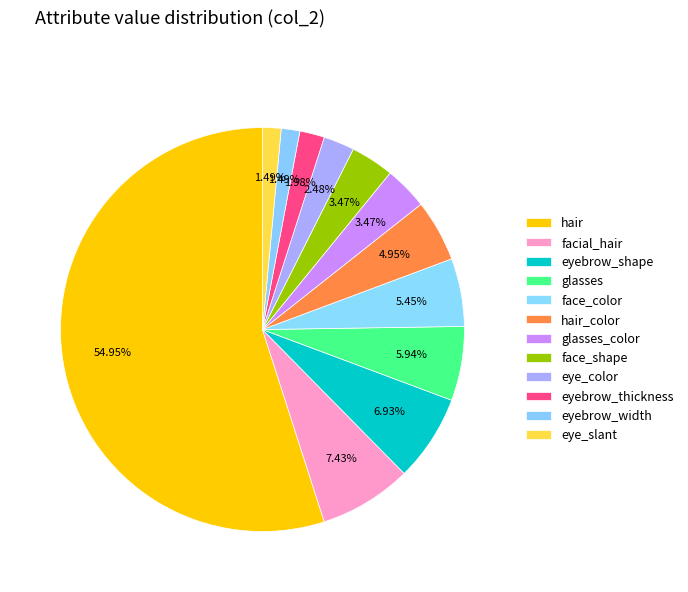

How many slices are in this pie chart?

12